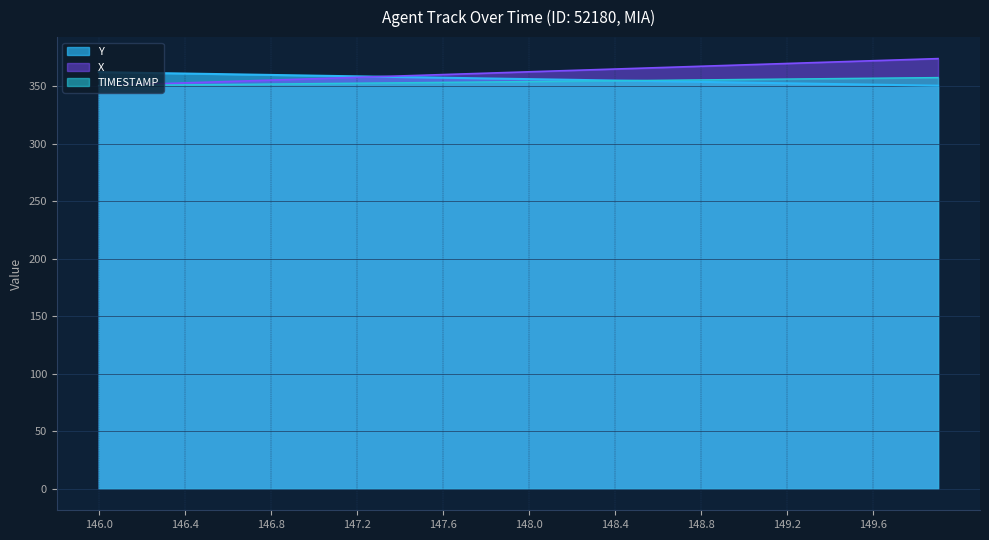

Where does the X series first go above 362?

147.9